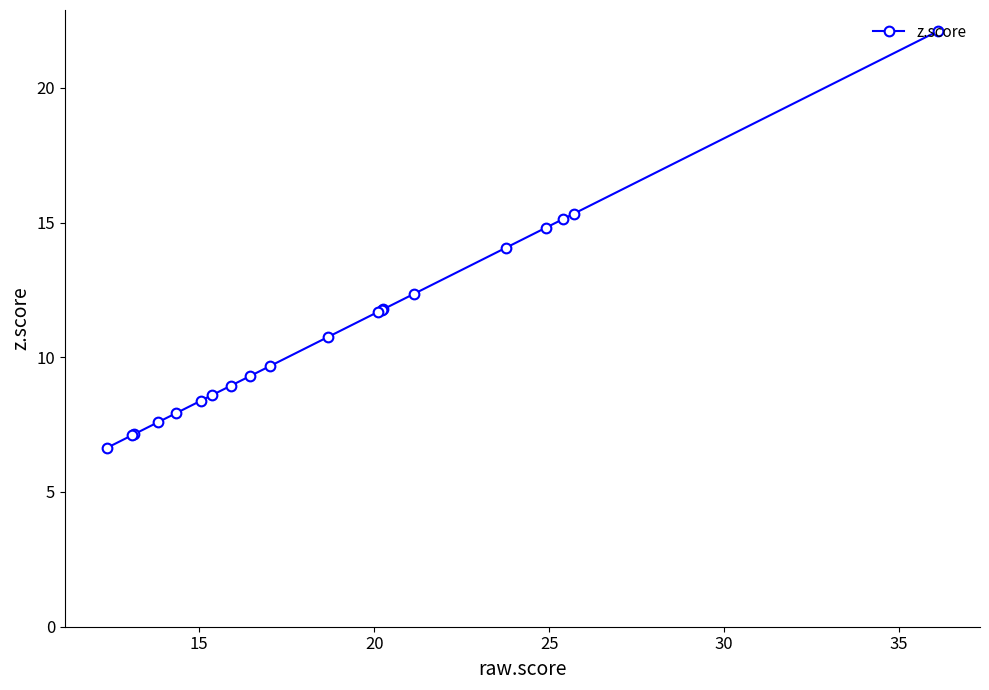

What is the minimum value shown in the chart?

6.6